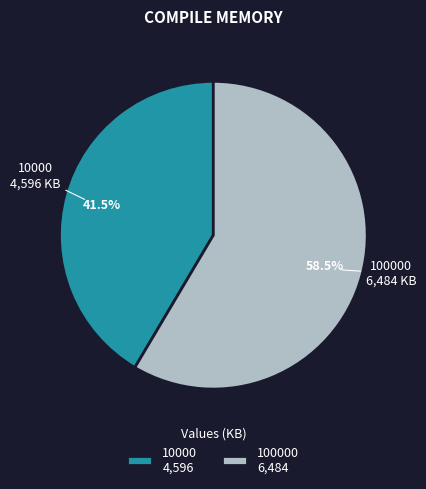

Is 10000 the majority of the pie?

No